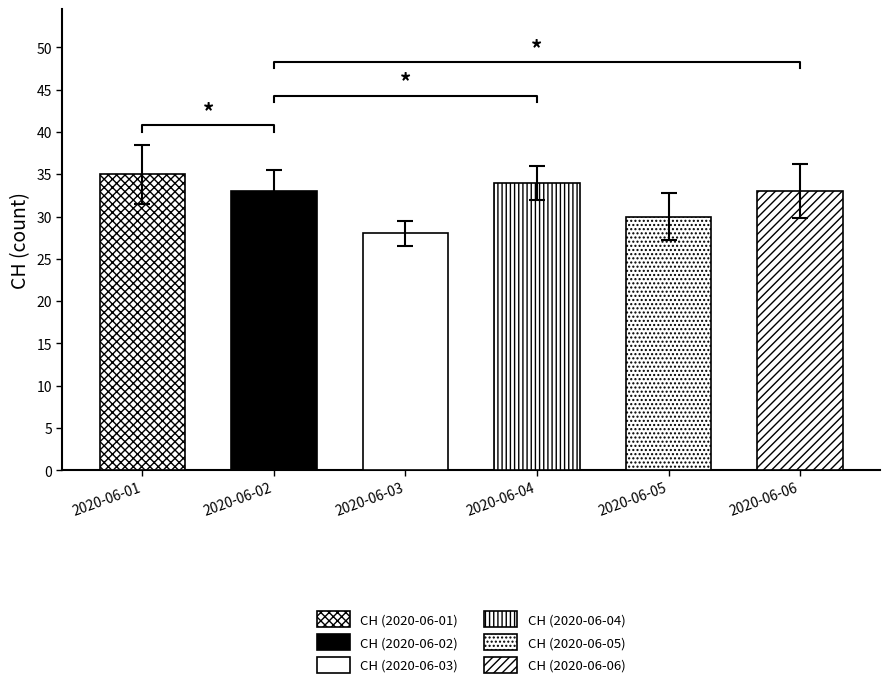

What is the total value across all series at 2020-06-04?

34.0